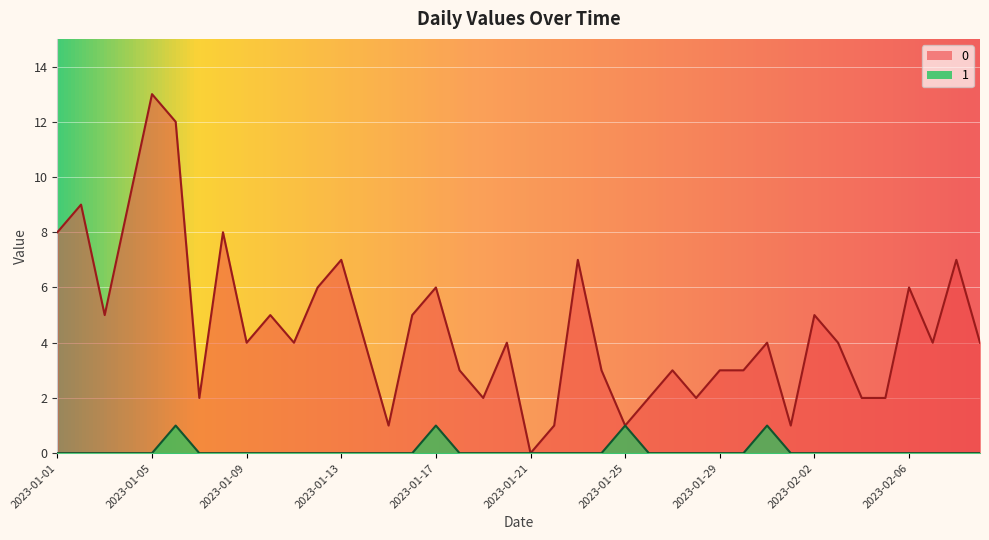

At how many categories does at least one series exceed 8?

4